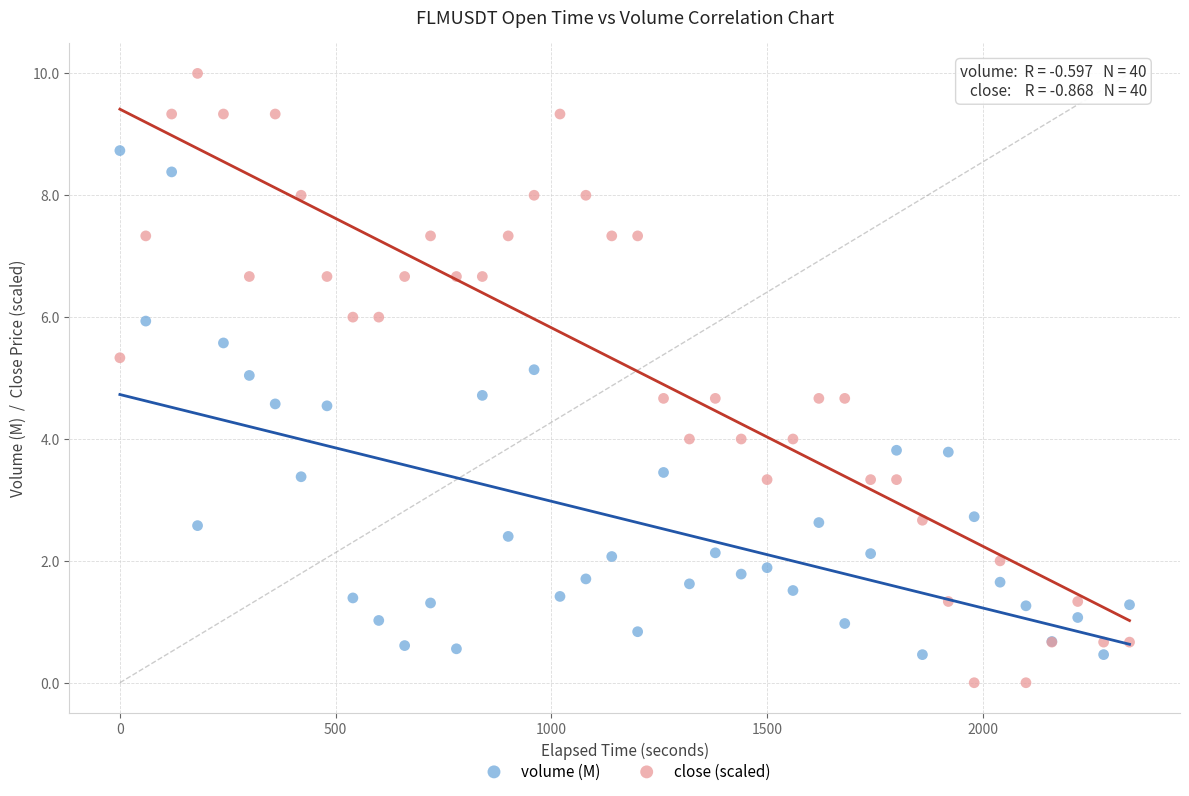

Which series has the widest spread of Y values?

close (scaled)